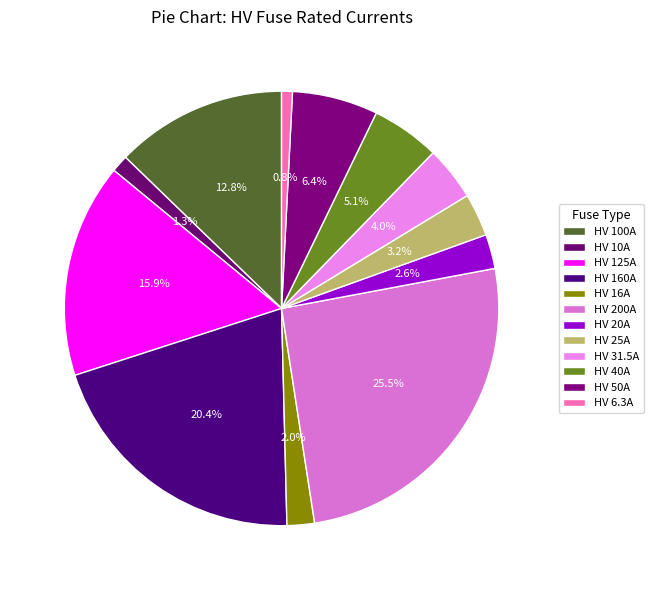

Count the number of slices in the pie.

12